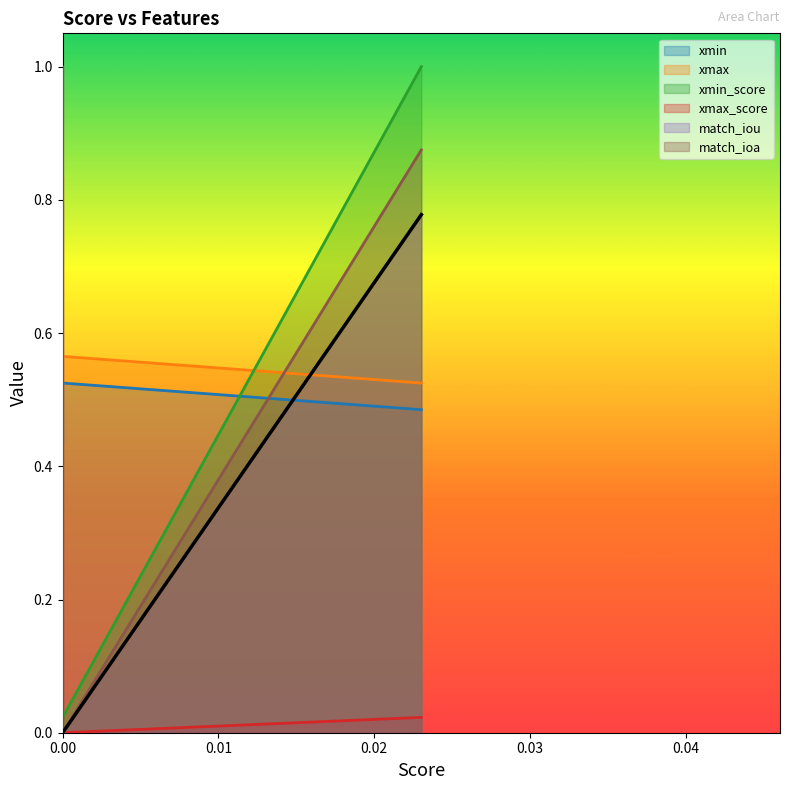

At how many categories does at least one series exceed 0?

7